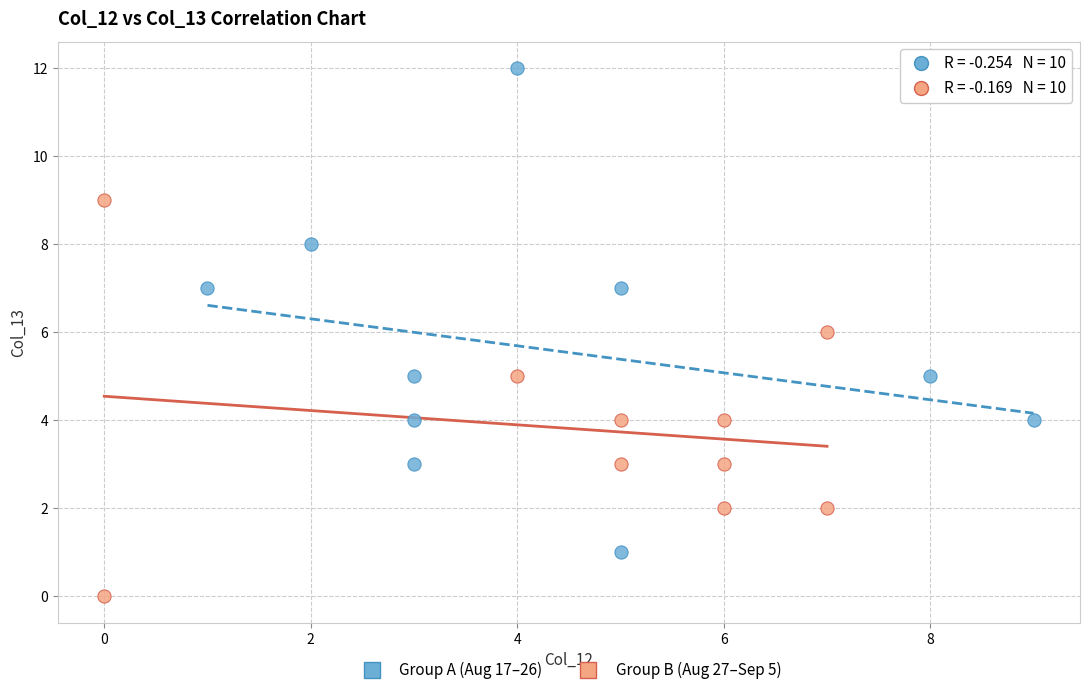

What are all the series names shown in the legend?

Group A (Aug 17–26), Group B (Aug 27–Sep 5)